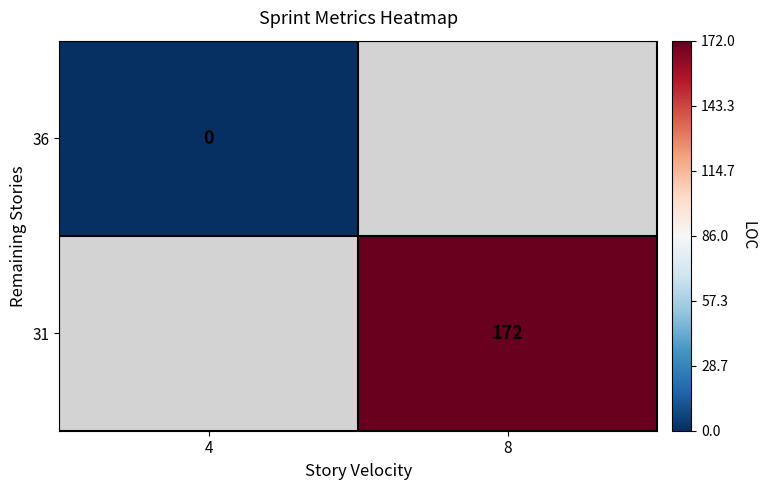

Is it true that 31 equals 264 at 8?

False